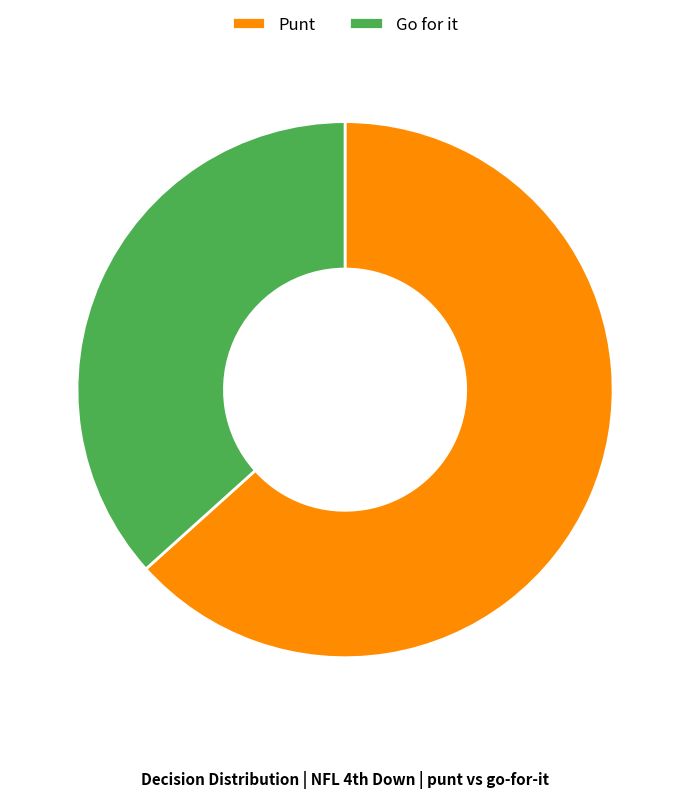

Combined, do Punt and Go for it account for over 50%?

Yes